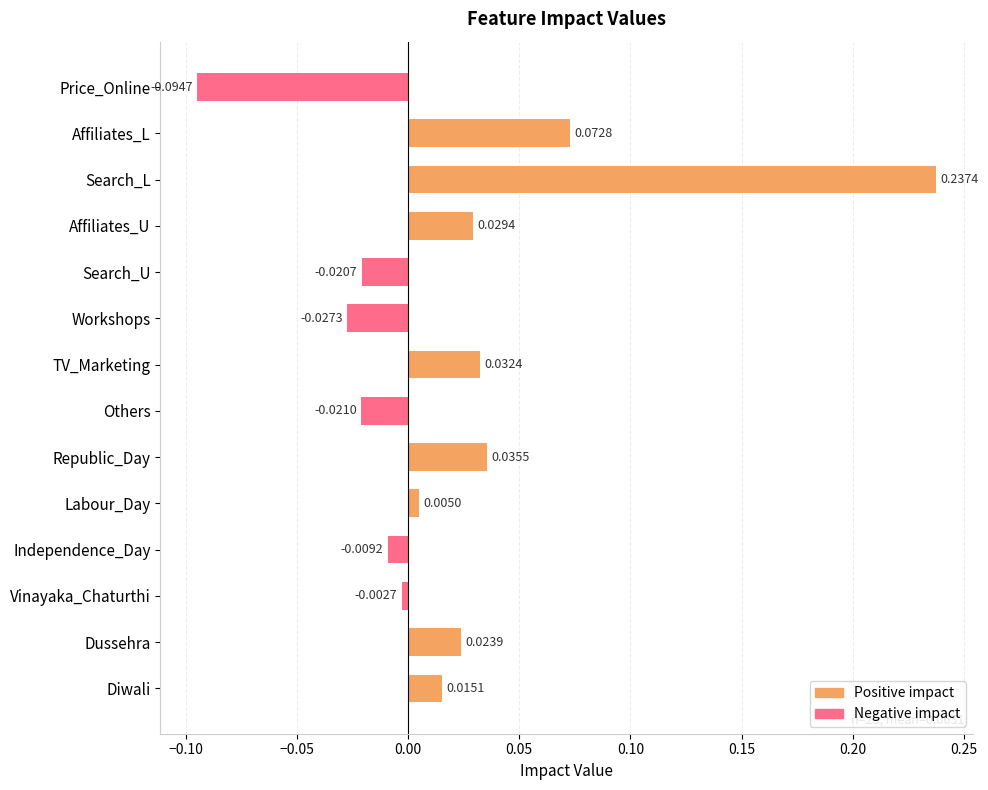

At which category does the chart reach its minimum across all series?

Price_Online